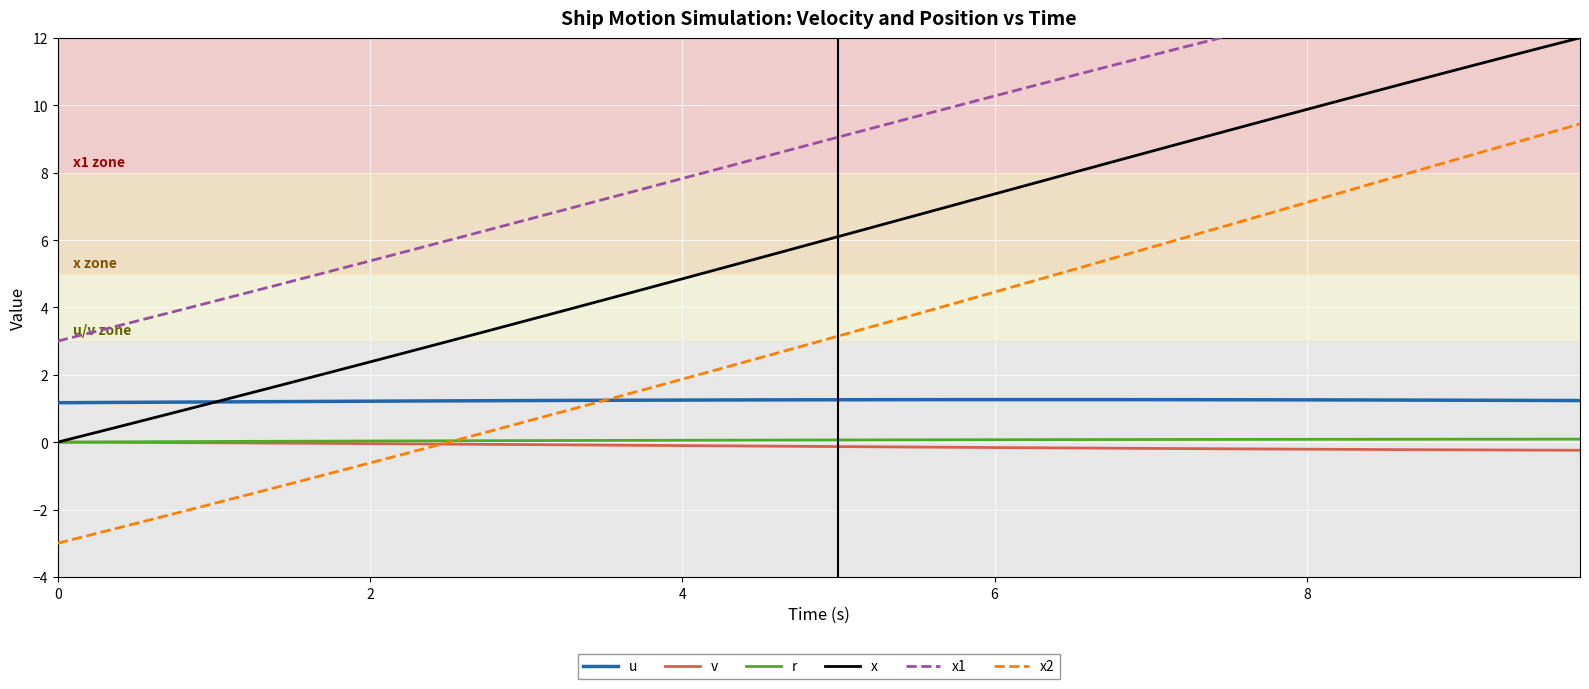

List the series in order of their peak value, lowest first.

v, r, u, x2, x, x1